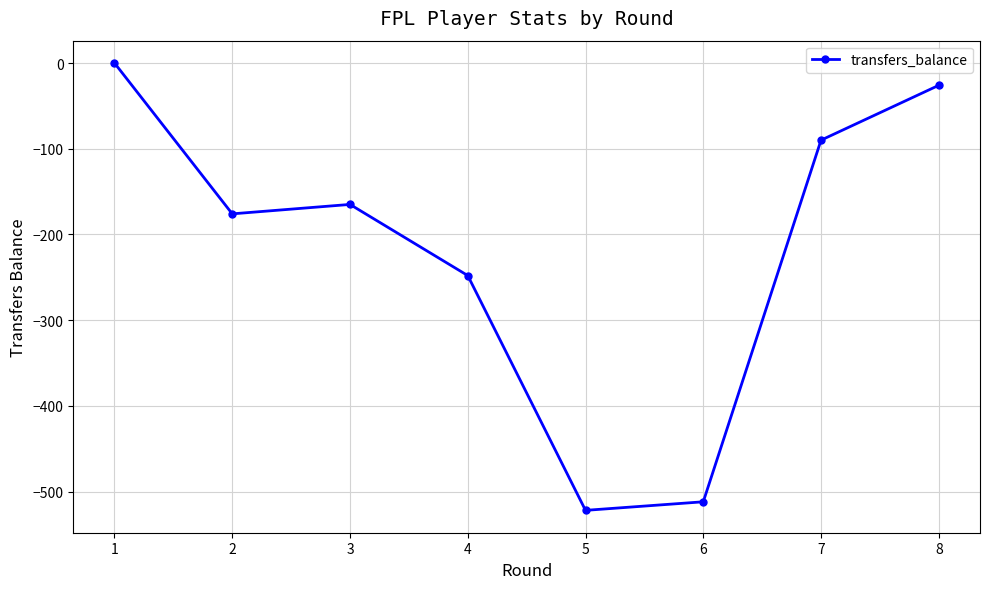

What is the approximate value at 2?

-176